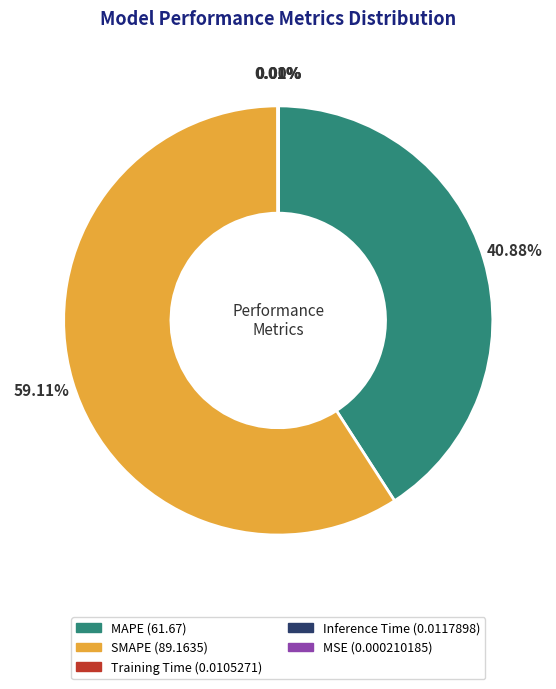

Which slice represents more than half of the pie?

SMAPE